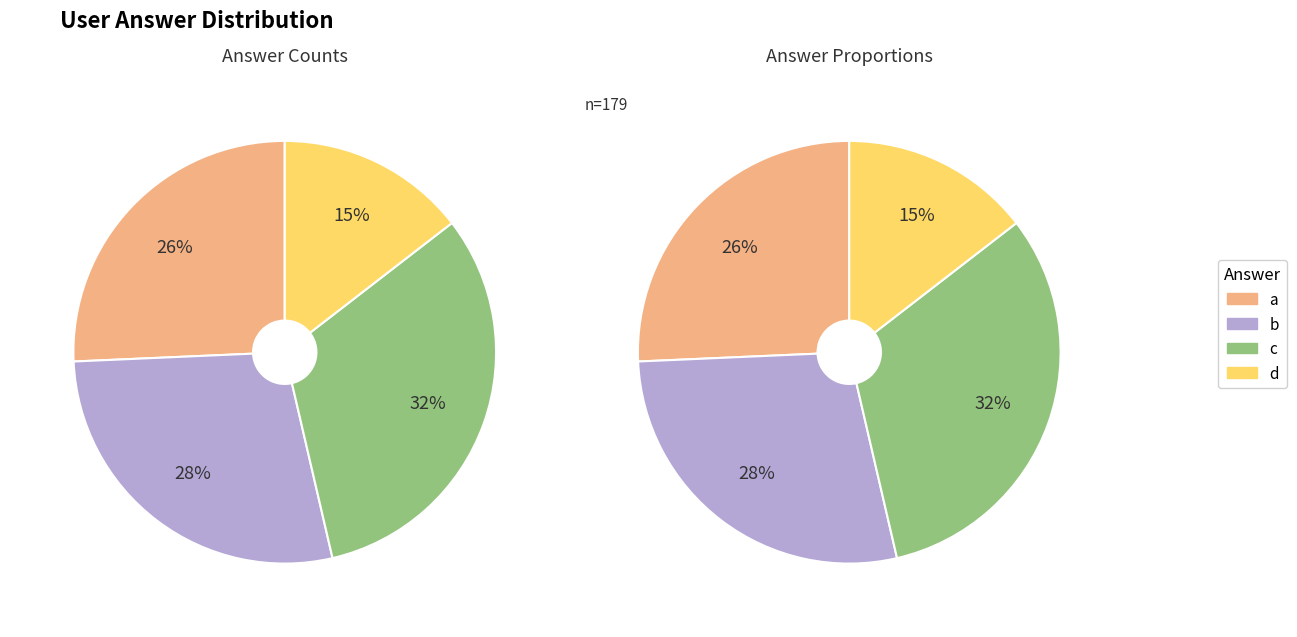

What percentage do a and b together represent?

53.6%